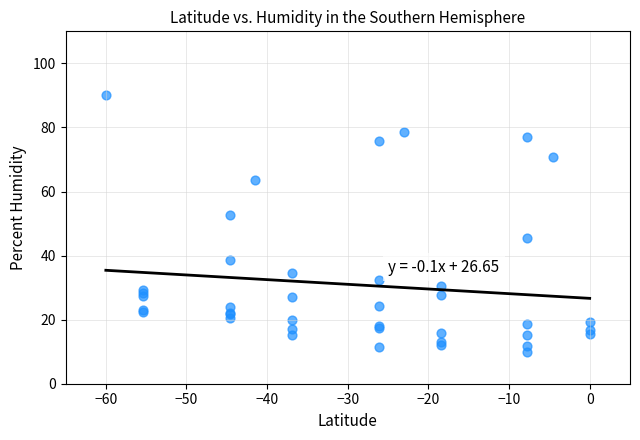

What Y value in the scatter plot is closest to 50?

52.6